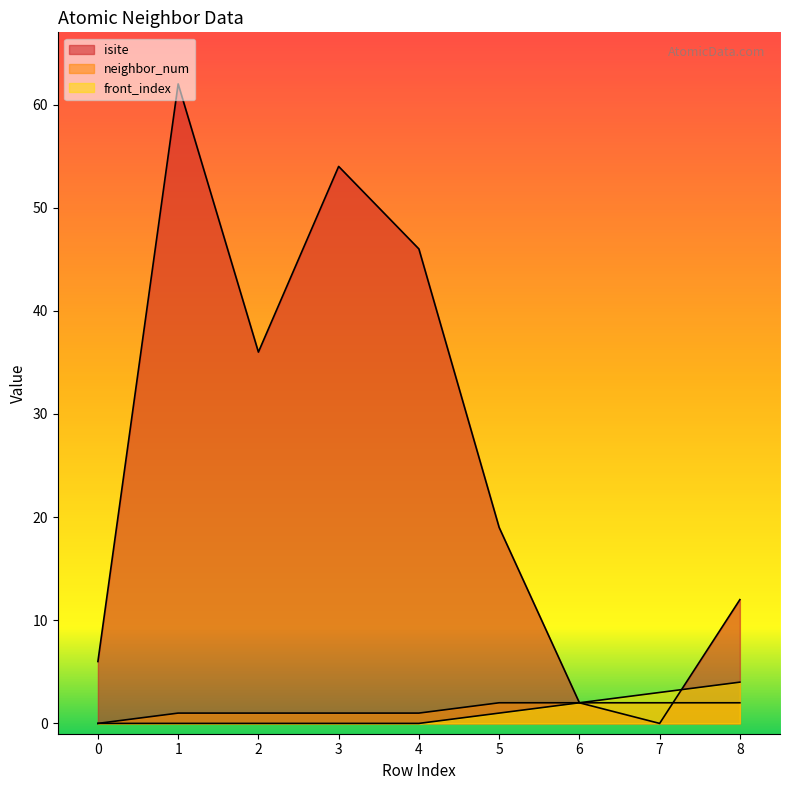

How many positive values does the neighbor_num series have?

8